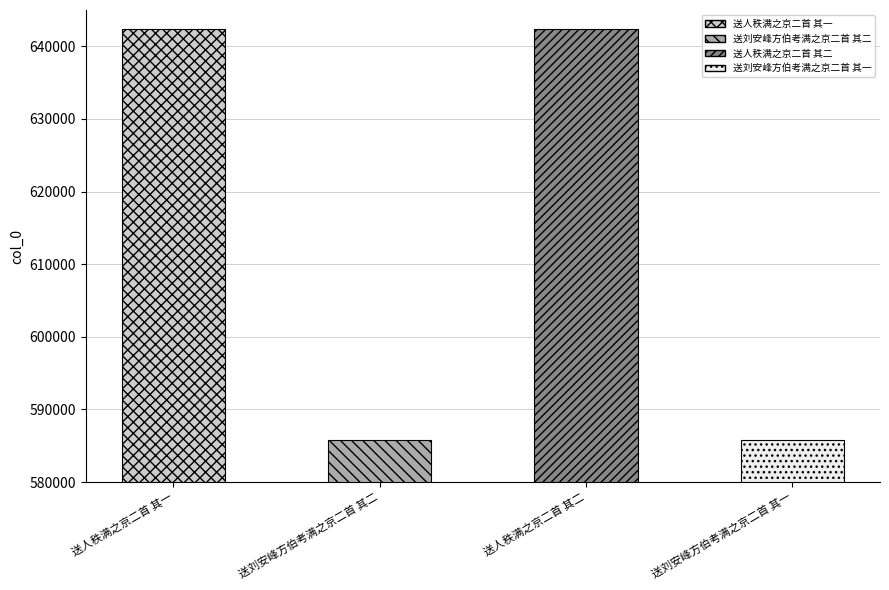

Approximately how many times larger is the value at 送刘安峰方伯考满之京二首 其二 compared to 送人秩满之京二首 其二?

0.9